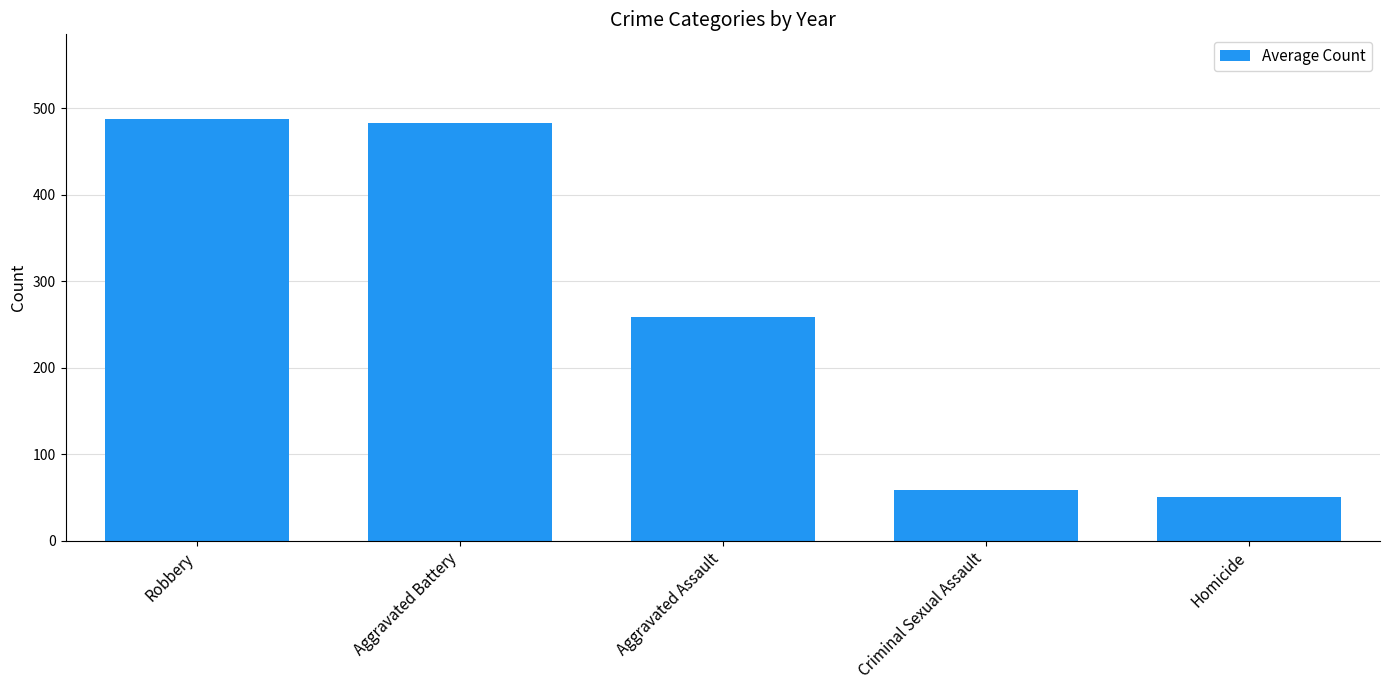

What is the change in value from Robbery to Criminal Sexual Assault?

-429.4